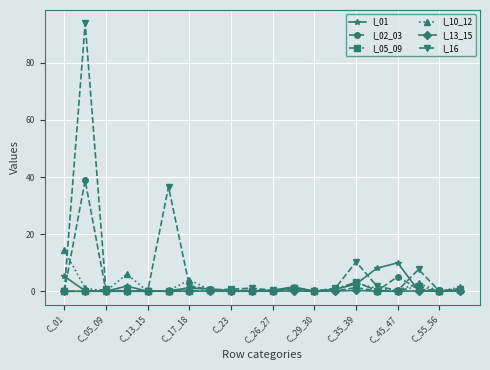

Which series has the widest spread of values?

I_16